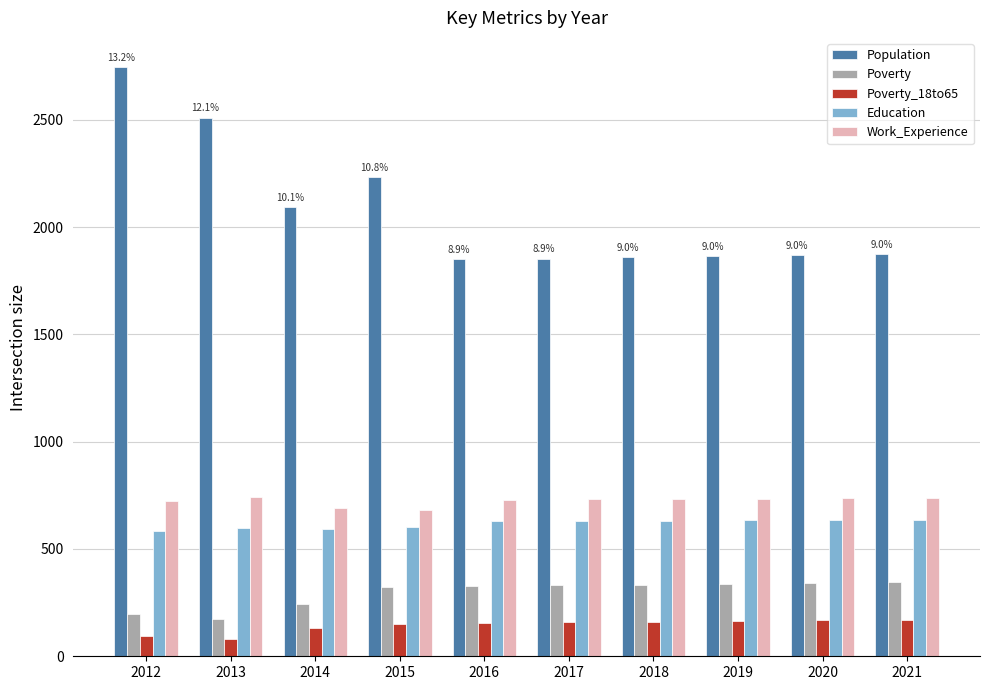

What is the minimum value shown in the chart?

80